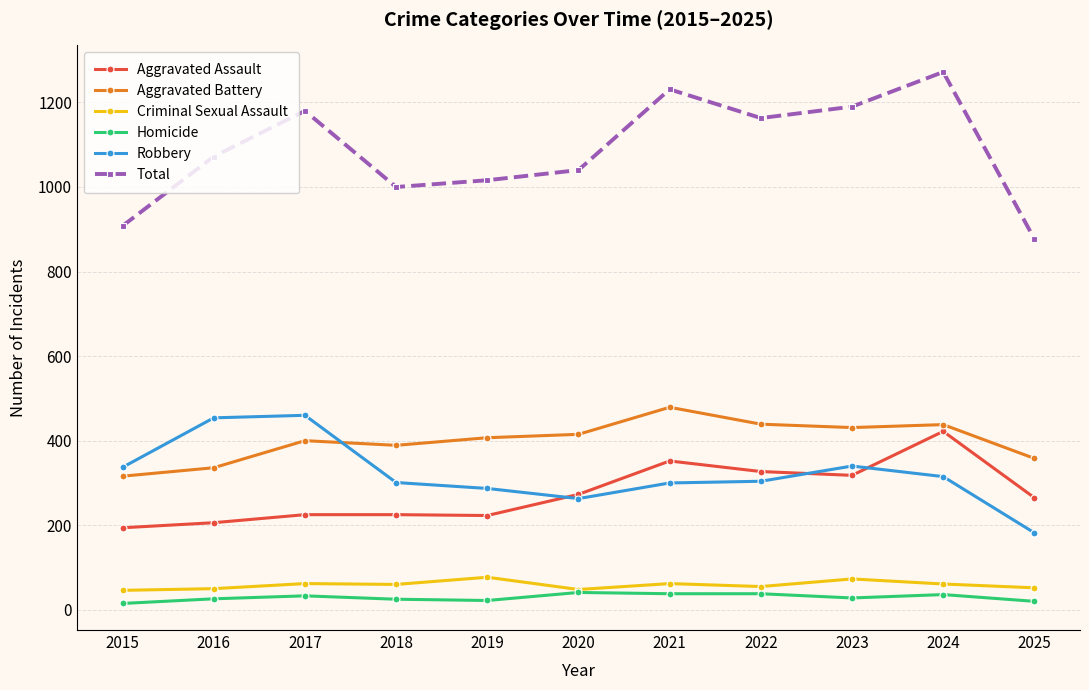

At which label does Aggravated Assault reach its peak?

2024